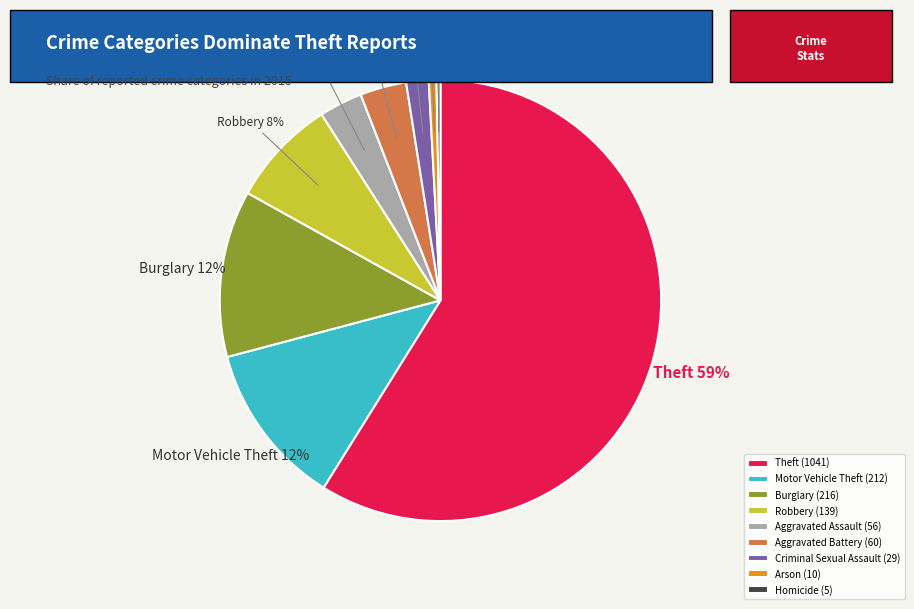

Which has a higher value, Theft or Burglary?

Theft